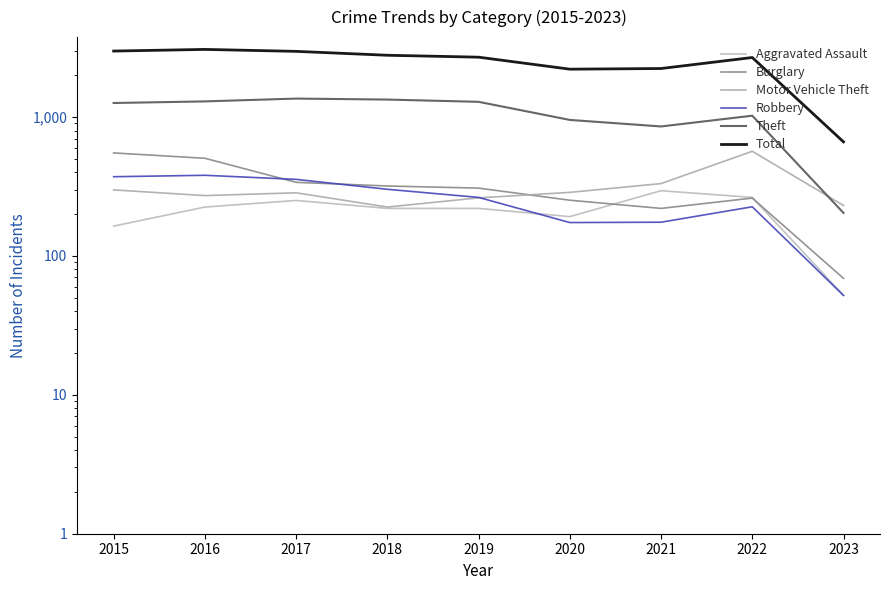

What is the highest value of the Motor Vehicle Theft series?

567